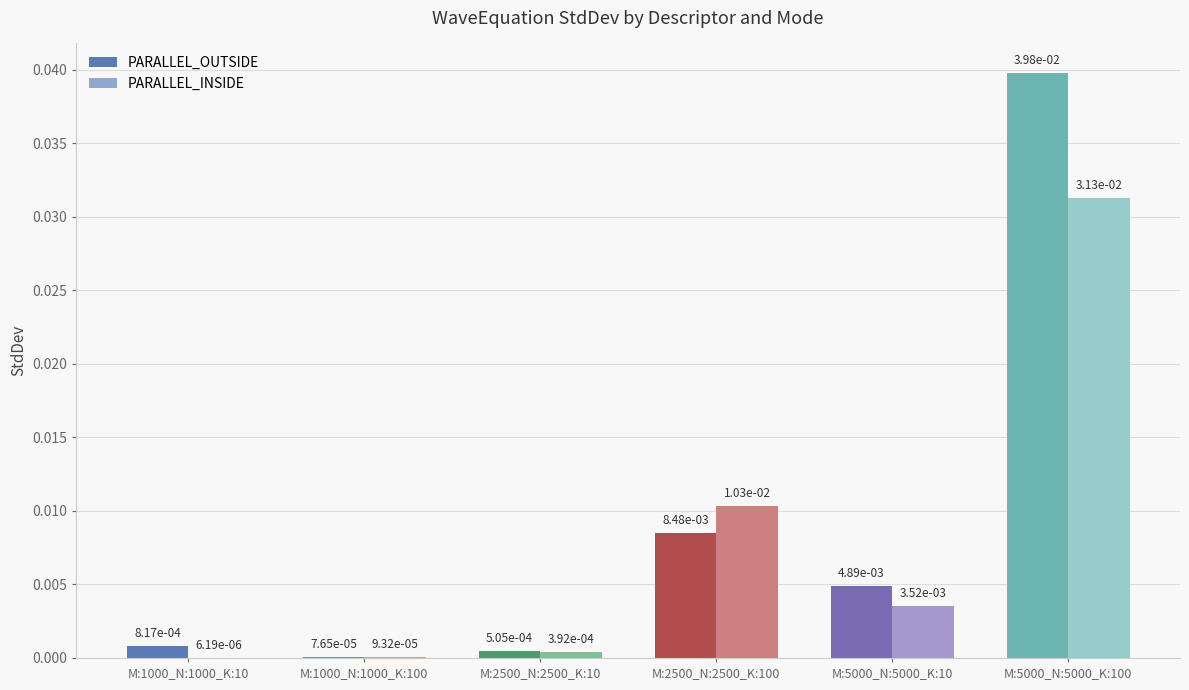

Between M:1000_N:1000_K:100 and M:5000_N:5000_K:100, which series saw the biggest shift?

PARALLEL_OUTSIDE